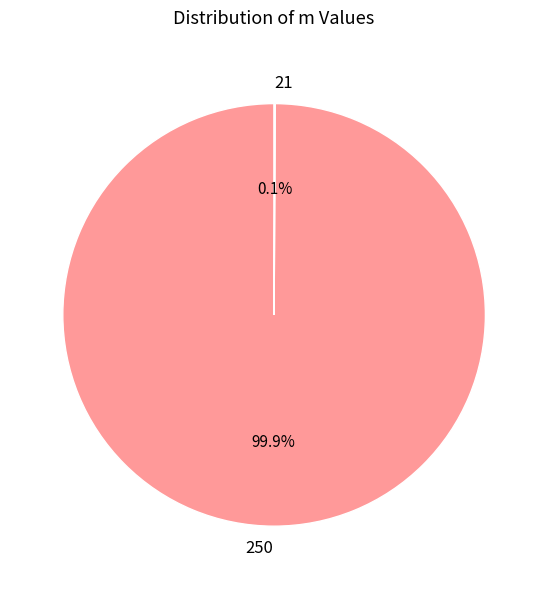

What is the largest slice in the pie chart?

250